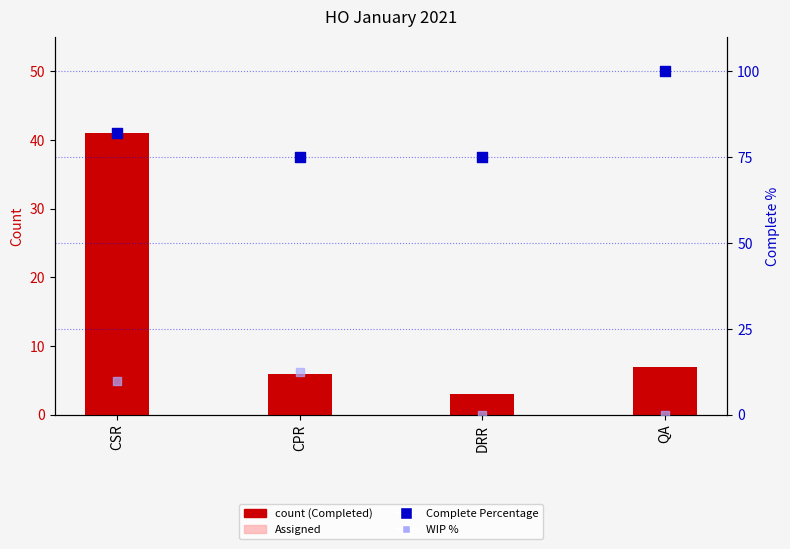

Is the value of Assigned at QA greater than the value of WIP % at CSR?

No